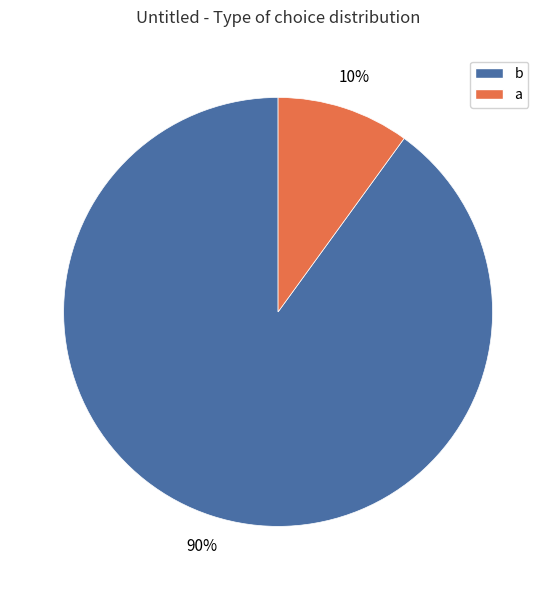

To the nearest percent, what is the difference between the b and a slice percentages?

80%